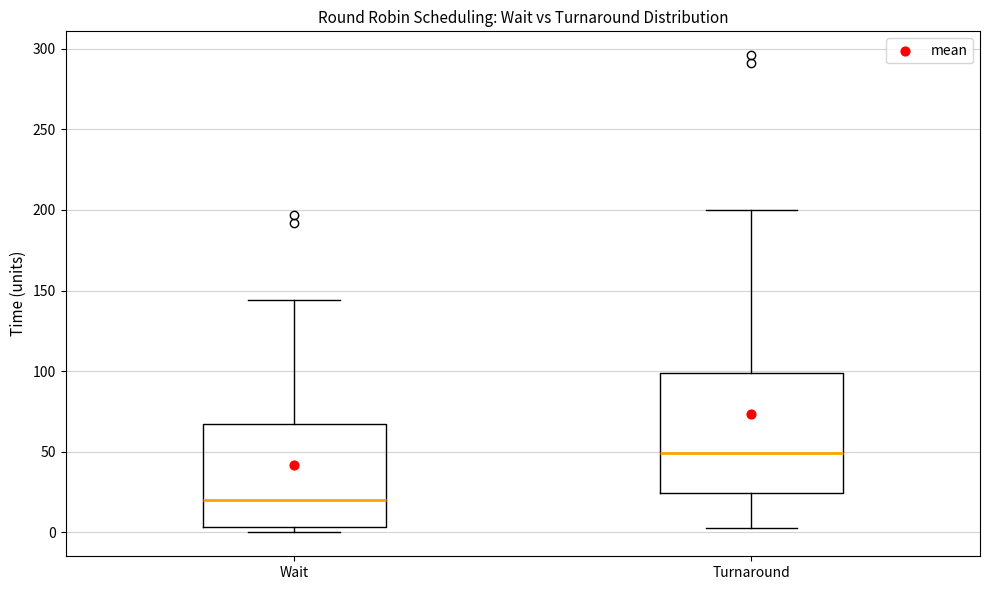

Which box is the tallest, from its lower edge to its upper edge?

Turnaround